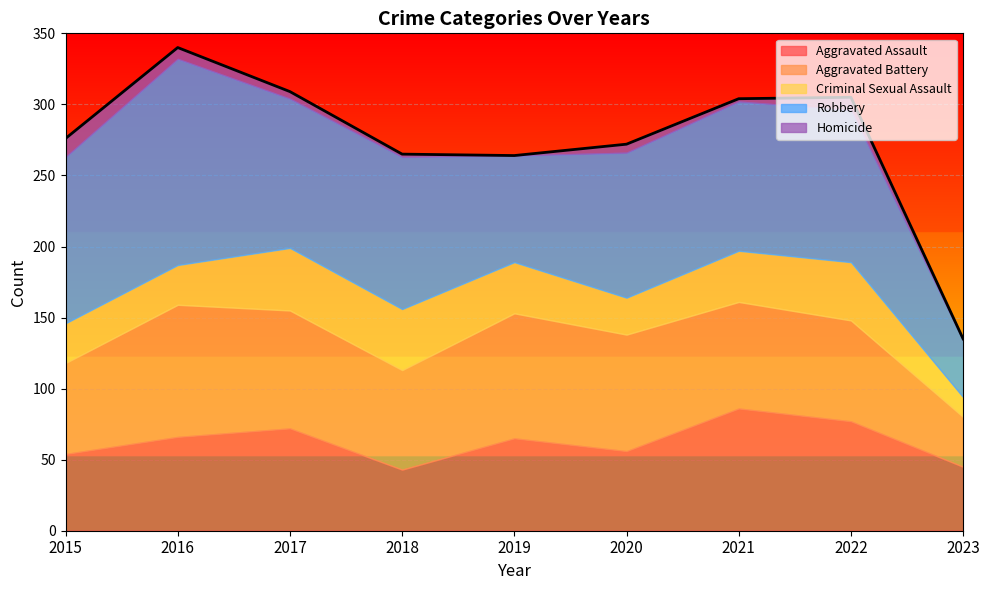

At which label does Robbery first exceed 105?

2015